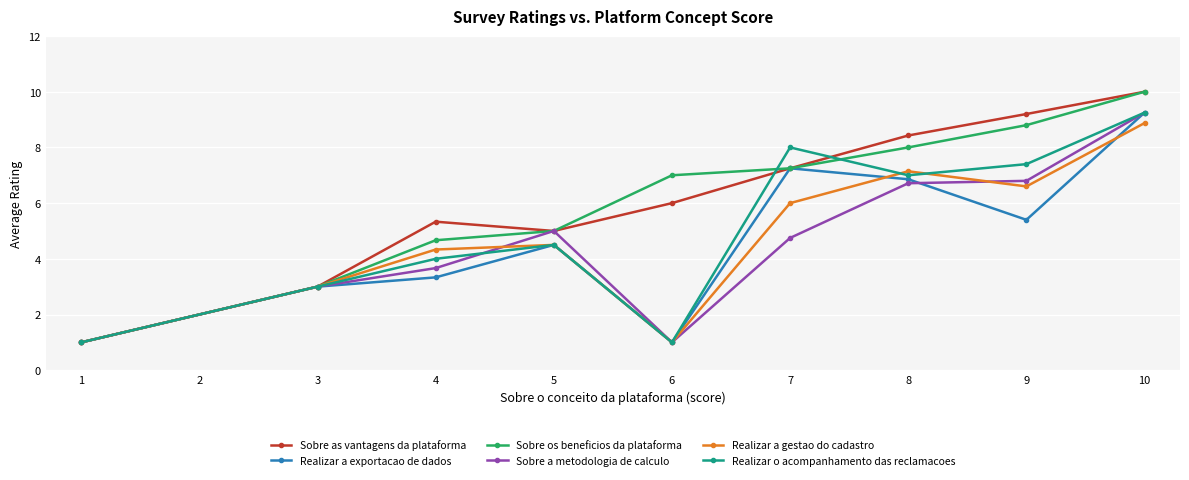

Is it true that Realizar o acompanhamento das reclamacoes equals 9.2 at 10?

True